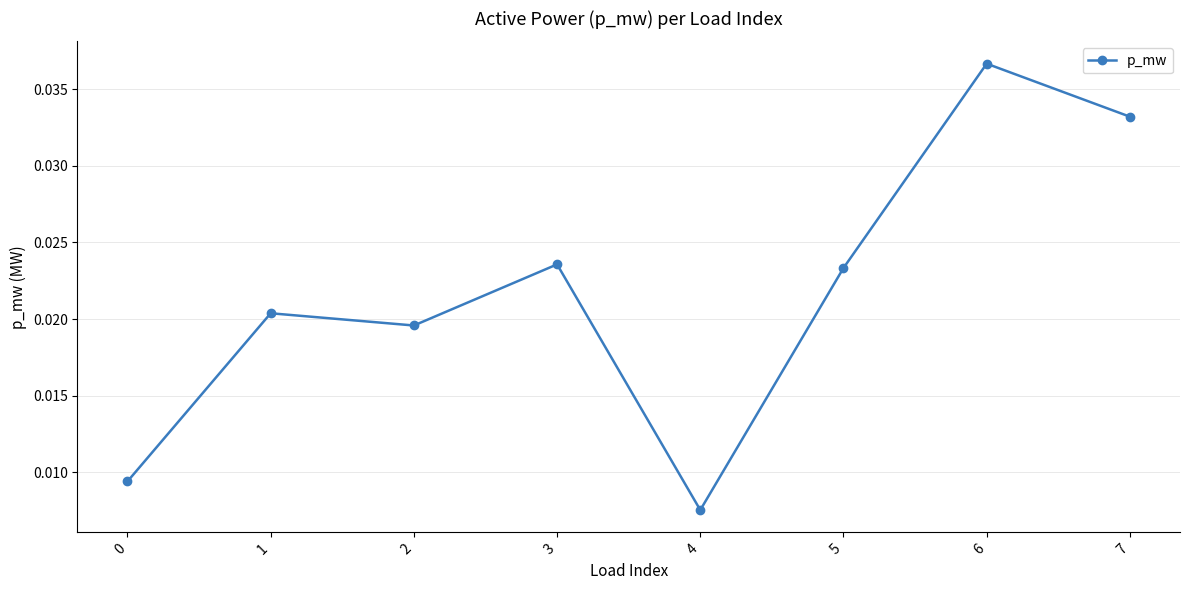

At which label is the value closest to 0?

4